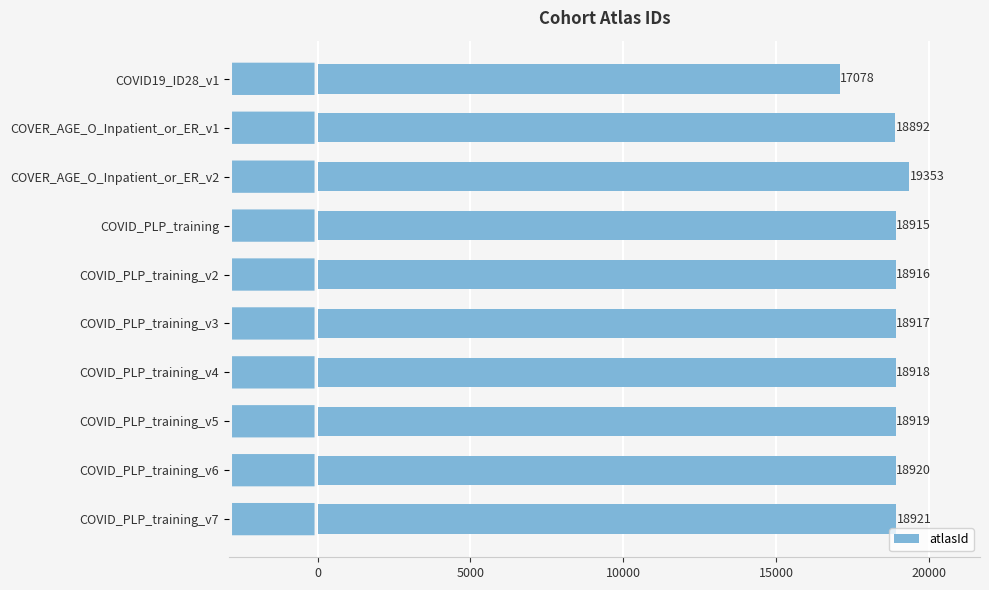

Reading bottom to top, what are all the values shown in this chart?

COVID_PLP_training_v7=18921	COVID_PLP_training_v6=18920	COVID_PLP_training_v5=18919	COVID_PLP_training_v4=18918	COVID_PLP_training_v3=18917	COVID_PLP_training_v2=18916	COVID_PLP_training=18915	COVER_AGE_O_Inpatient_or_ER_v2=19353	COVER_AGE_O_Inpatient_or_ER_v1=18892	COVID19_ID28_v1=17078